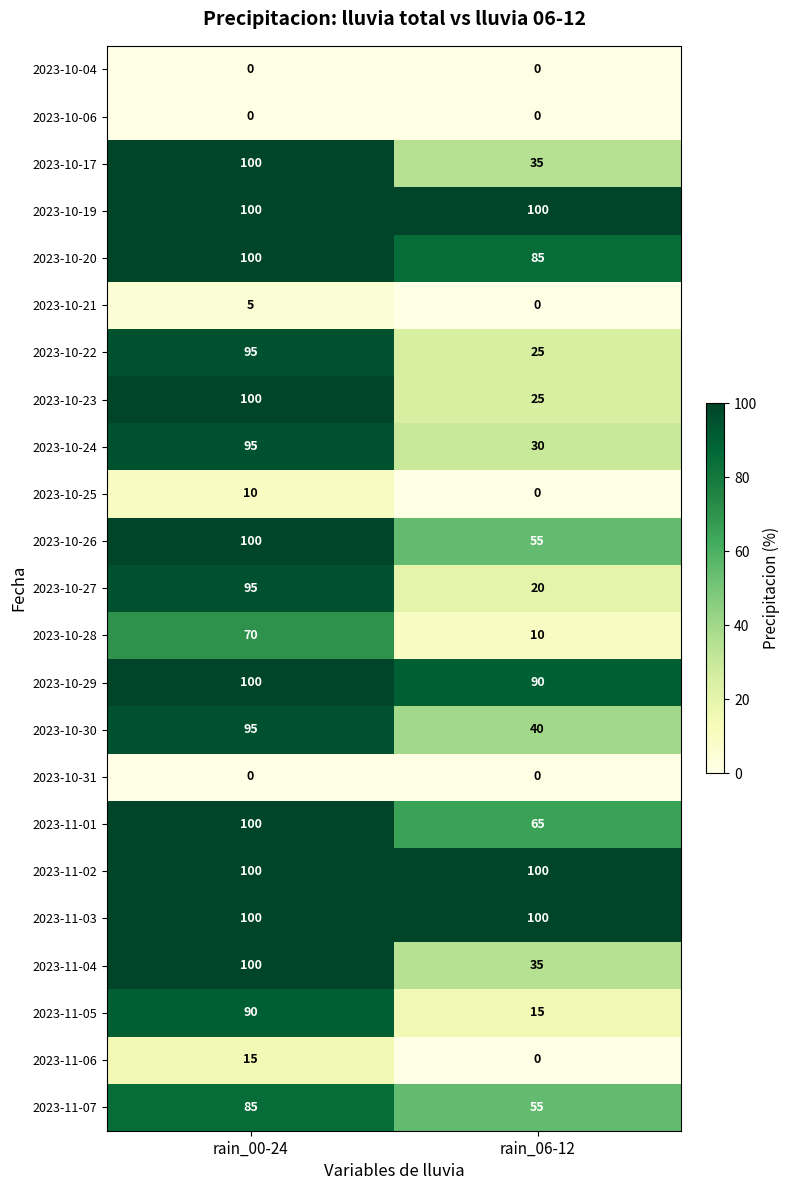

Count the number of categories in the chart.

2